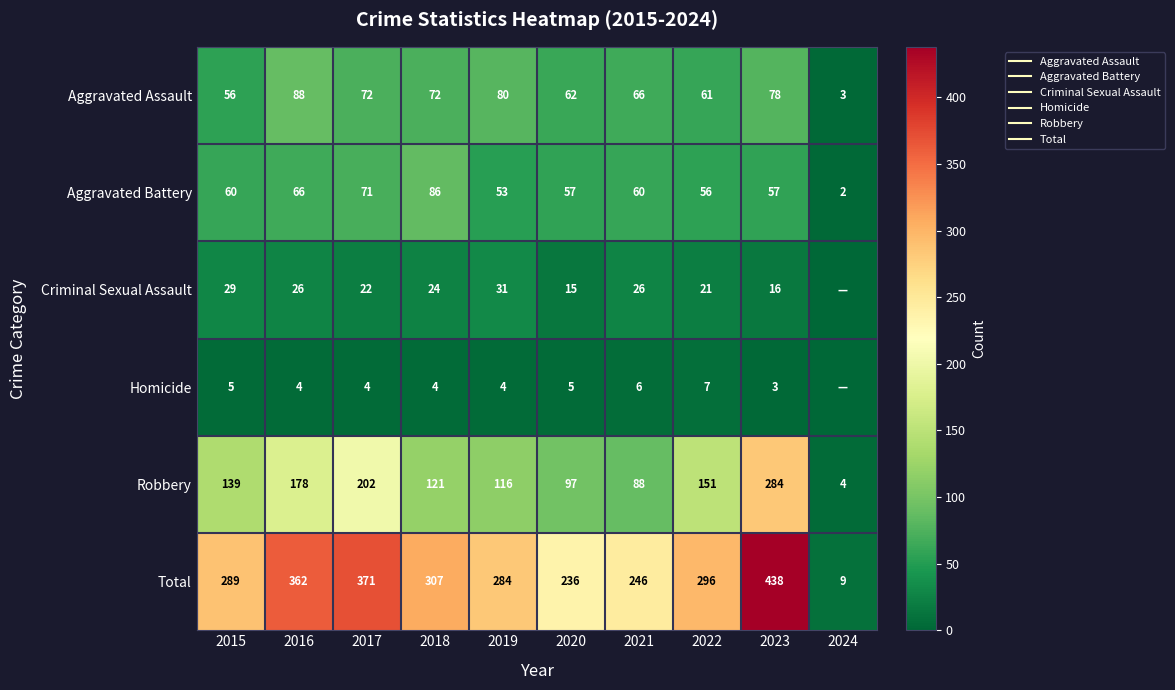

List the labels in order of Total value, largest first.

2023, 2017, 2016, 2018, 2022, 2015, 2019, 2021, 2020, 2024